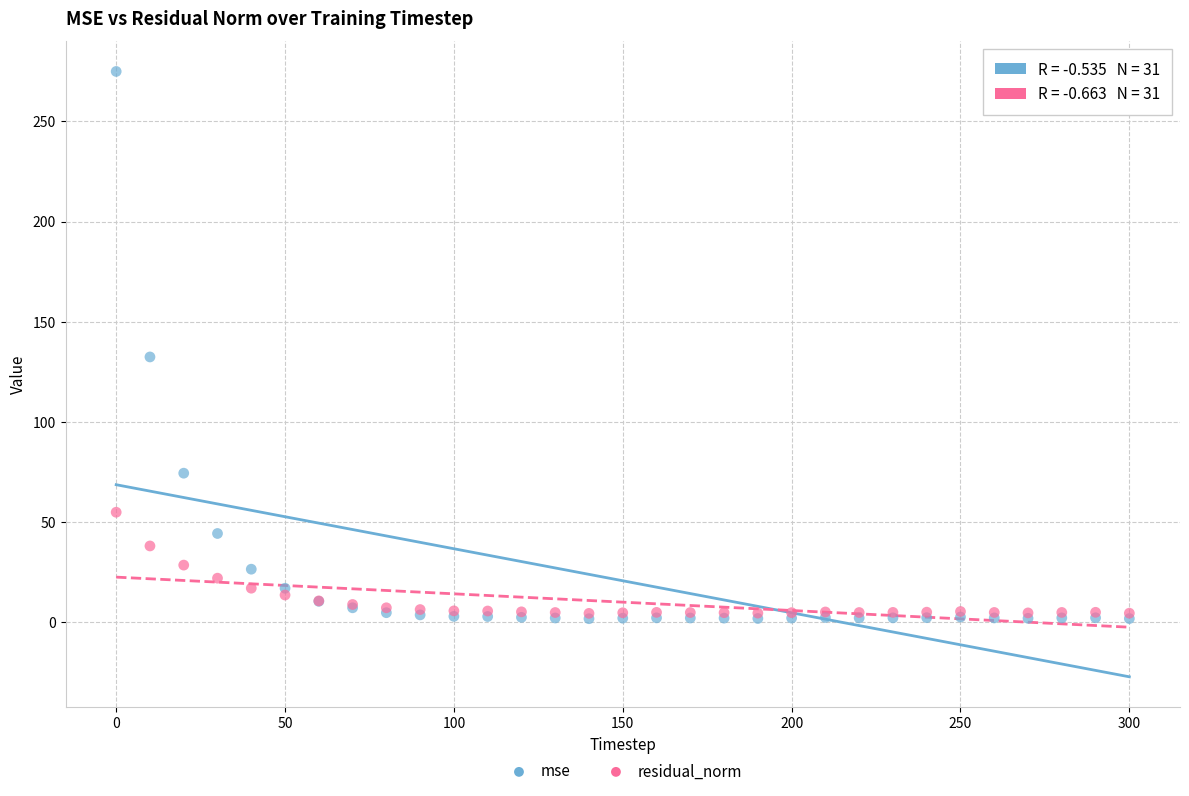

What are all the series names shown in the legend?

mse, residual_norm